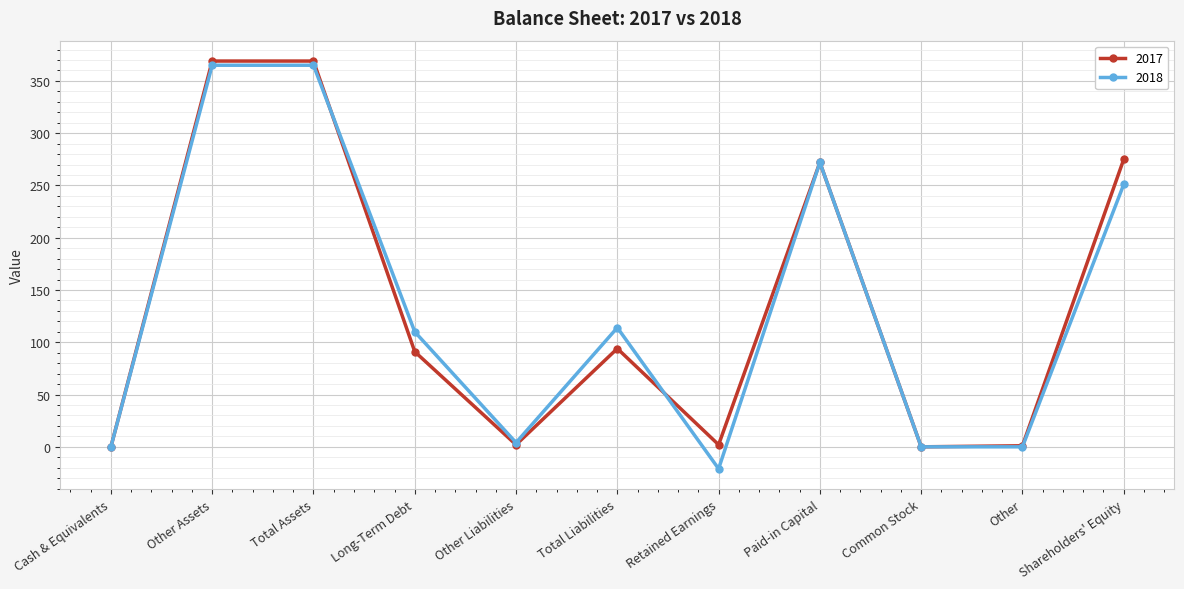

What is the difference between the highest and lowest values at Other Assets?

4